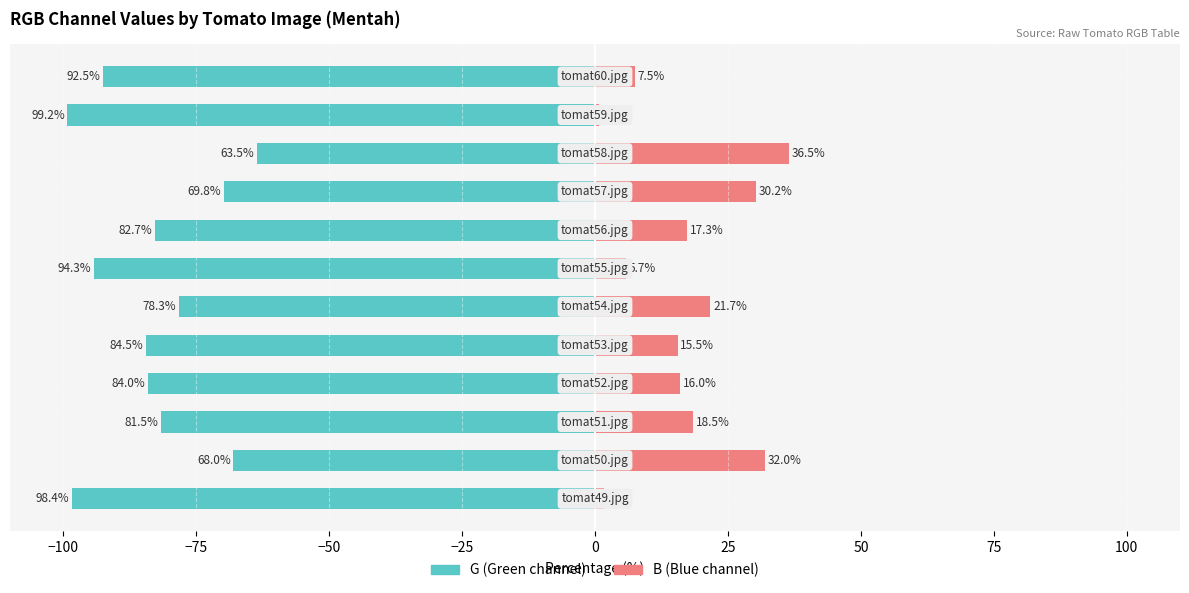

How many values in the B series exceed 17?

6